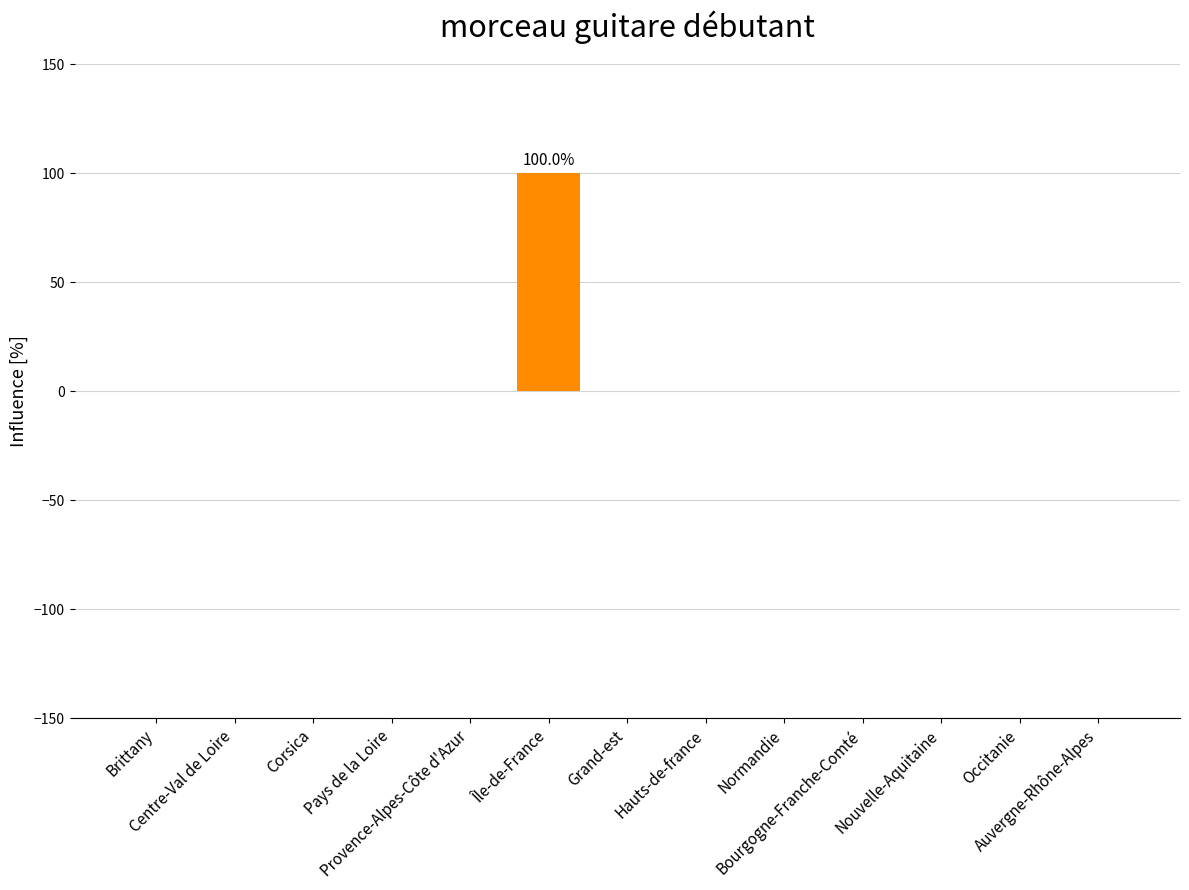

Reading left to right, list all the values displayed in this chart.

0	0	0	0	0	100	0	0	0	0	0	0	0